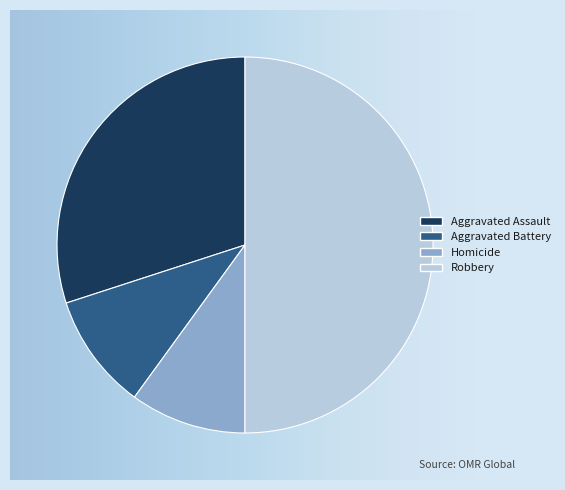

Which slice is the largest?

Robbery